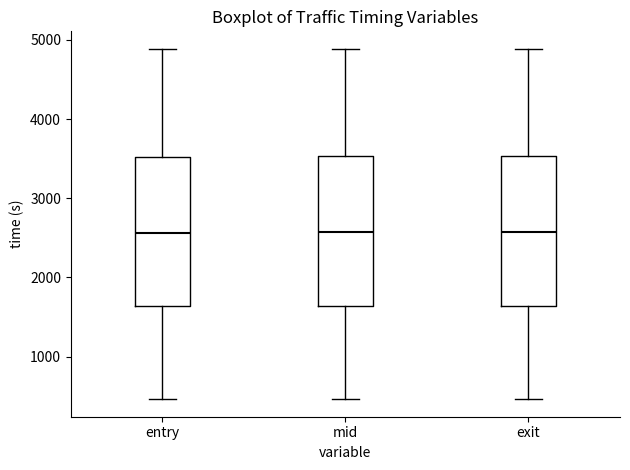

Reading left to right, transcribe this box plot: for each box, give where its median line is, the range the box spans, and where its two whiskers end, as read against the y-axis. The values are not printed on the chart, so give them approximately, as read against the axis.

entry: median 2600, box 1600 to 3500, whiskers 500 to 4900
mid: median 2600, box 1600 to 3500, whiskers 500 to 4900
exit: median 2600, box 1600 to 3500, whiskers 500 to 4900